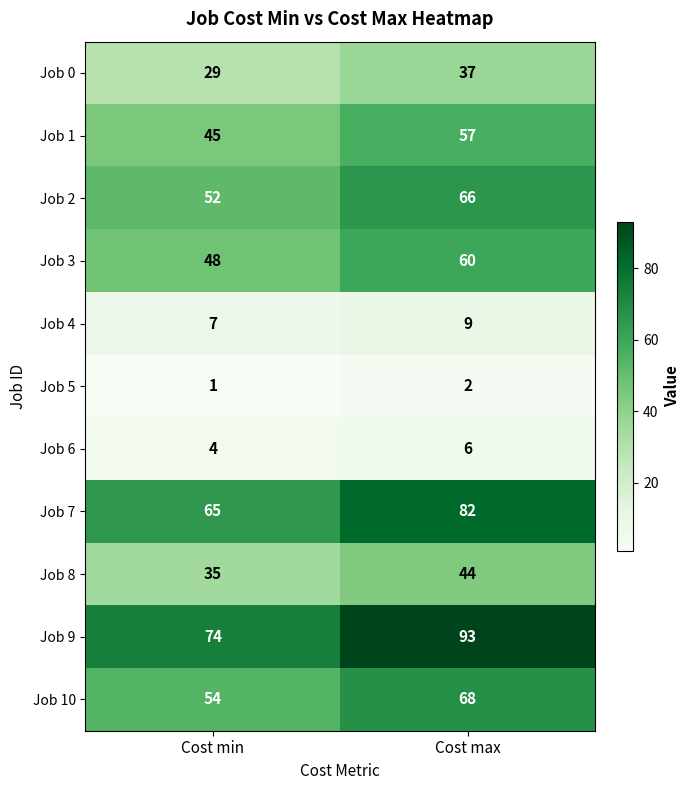

List the series in order of their peak value, lowest first.

Job 5, Job 6, Job 4, Job 0, Job 8, Job 1, Job 3, Job 2, Job 10, Job 7, Job 9